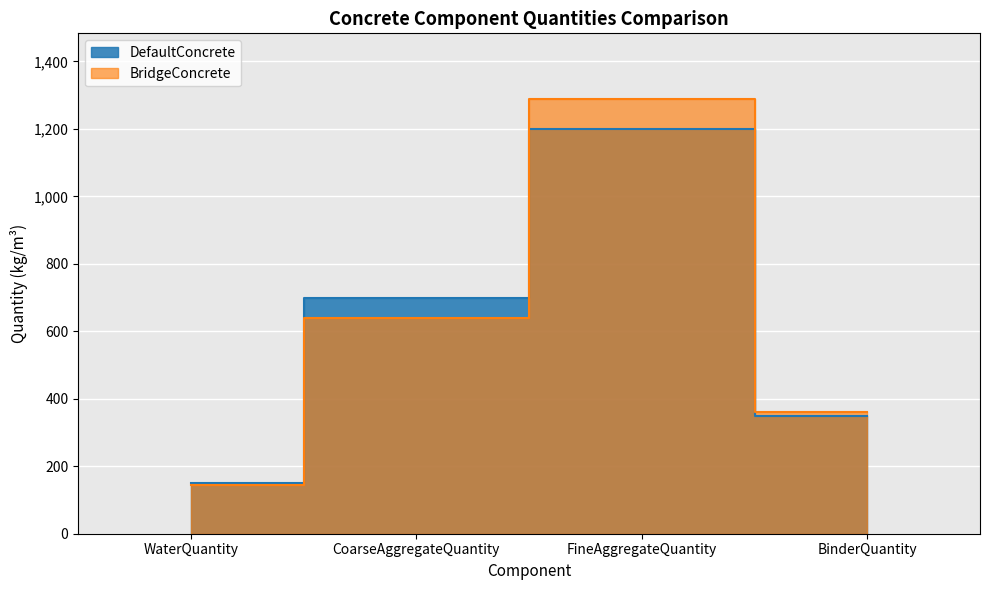

List the series in order of their peak value, highest first.

BridgeConcrete, DefaultConcrete